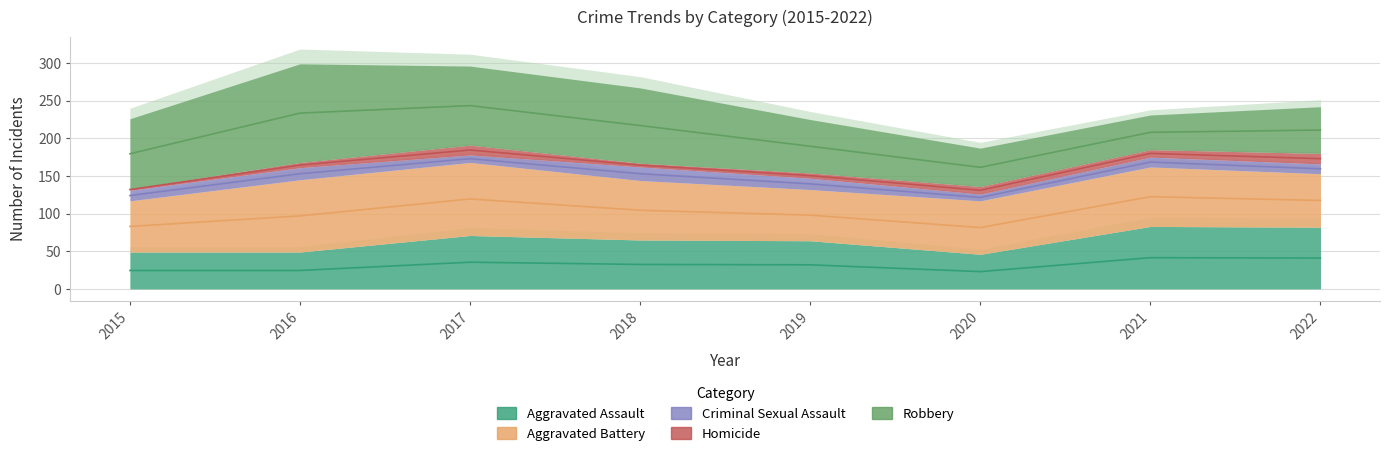

Reading right to left, what are all the values shown in this chart?

Aggravated Assault: 2022=82	2021=83	2020=46	2019=64	2018=65	2017=71	2016=49	2015=49
Aggravated Battery: 2022=71	2021=79	2020=71	2019=68	2018=79	2017=97	2016=96	2015=68
Criminal Sexual Assault: 2022=13	2021=13	2020=9	2019=15	2018=18	2017=10	2016=16	2015=14
Homicide: 2022=14	2021=10	2020=10	2019=7	2018=5	2017=13	2016=7	2015=2
Robbery: 2022=62	2021=46	2020=51	2019=71	2018=100	2017=105	2016=131	2015=93